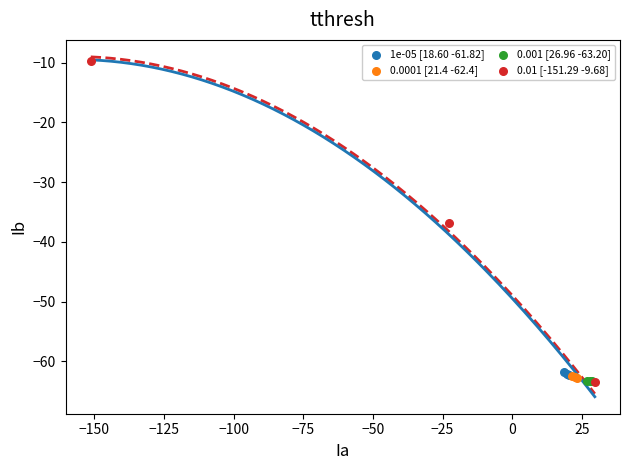

Which series has the largest Y range (max minus min)?

0.01 [-151.29 -9.68]